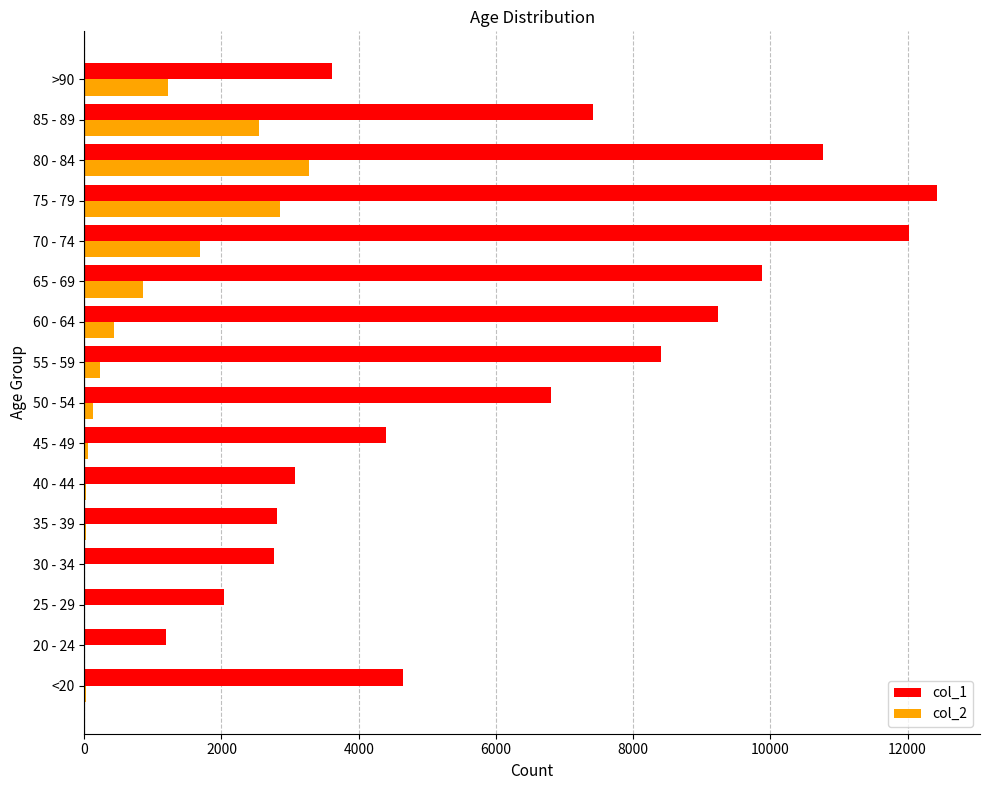

At which category is the sum across all series the highest?

75 - 79